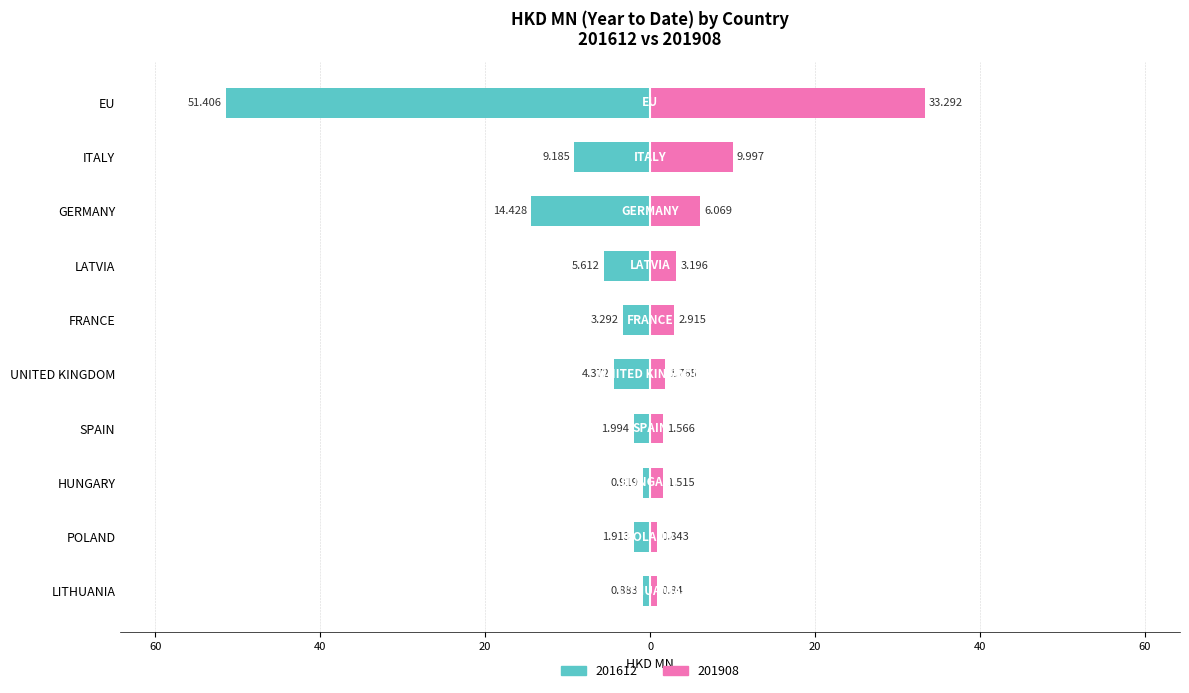

Are the bars grouped side by side (vs. stacked)?

Yes